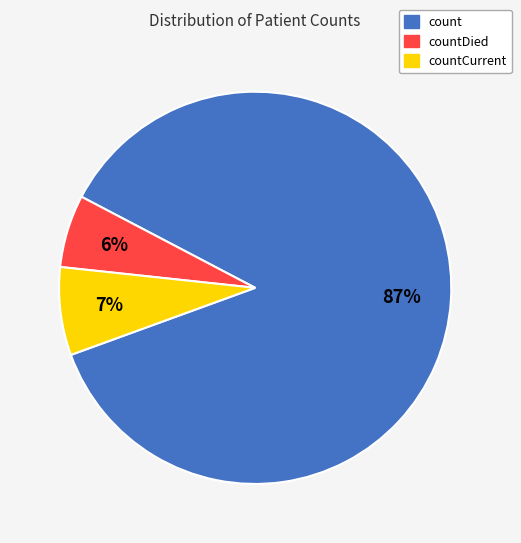

The countCurrent slice represents 1% of the pie. True or false?

False